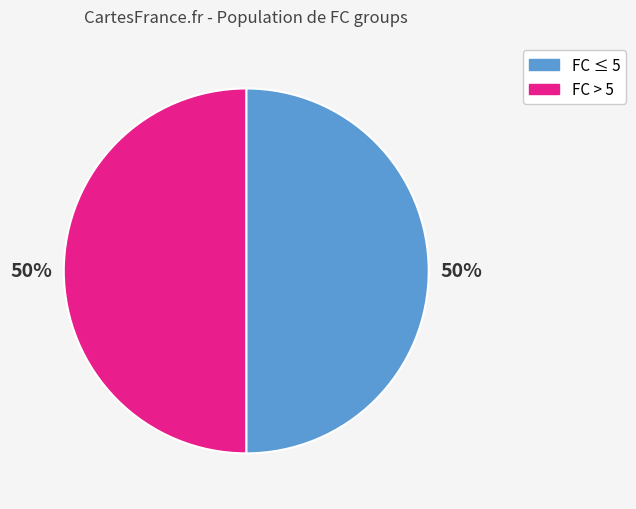

True or false: FC > 5 accounts for 59% of the total.

False